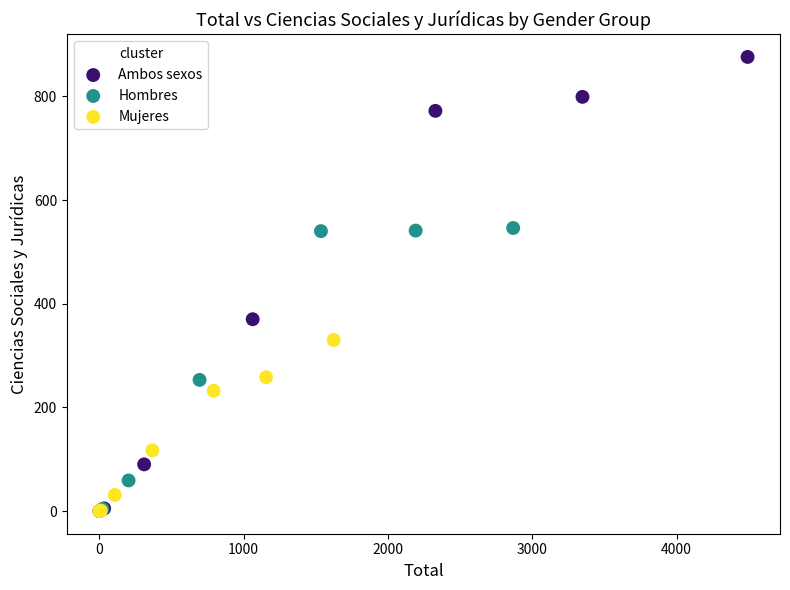

Which series reaches the maximum Y coordinate?

Ambos sexos